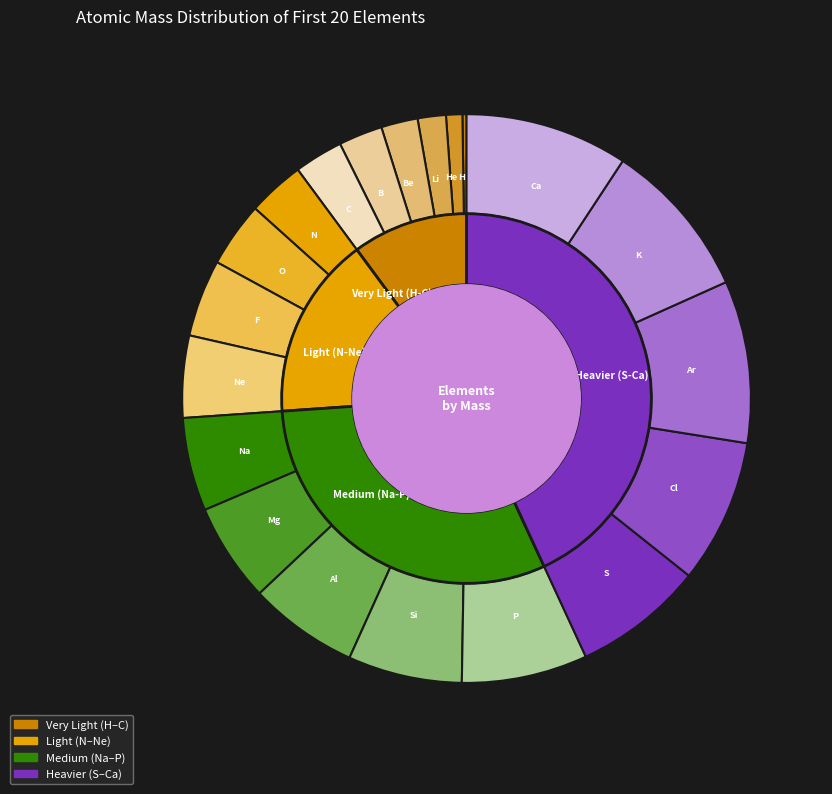

To the nearest percent, what percentage of the pie is N?

3%